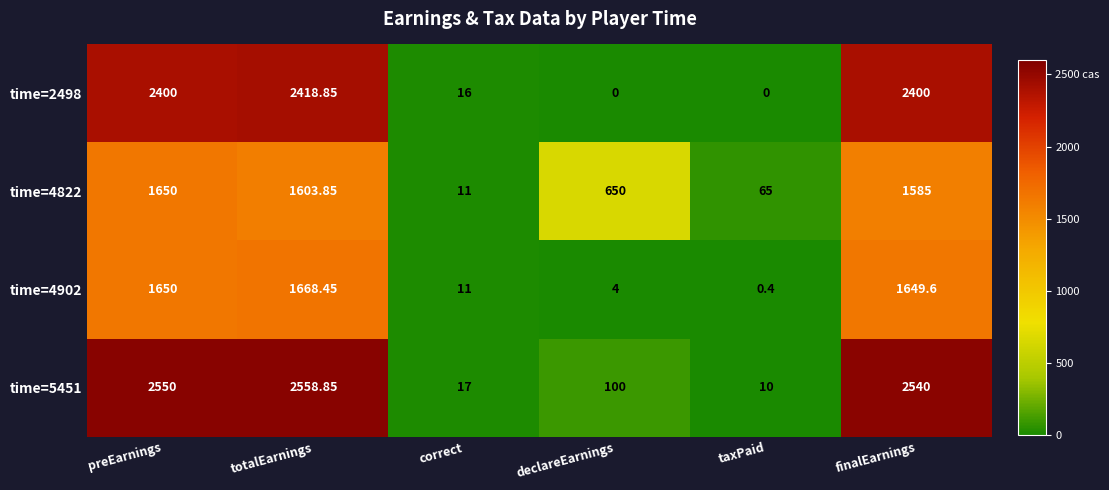

Between correct and taxPaid, which series saw the biggest shift?

time=4822